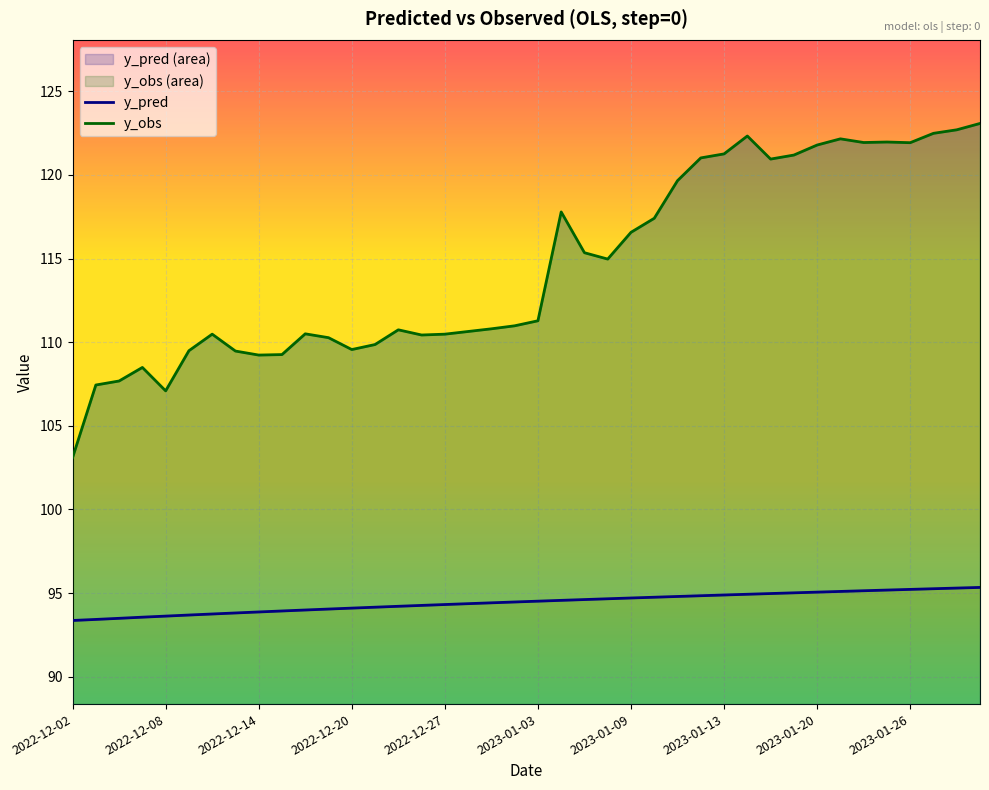

Which series has the largest total across all categories?

y_obs